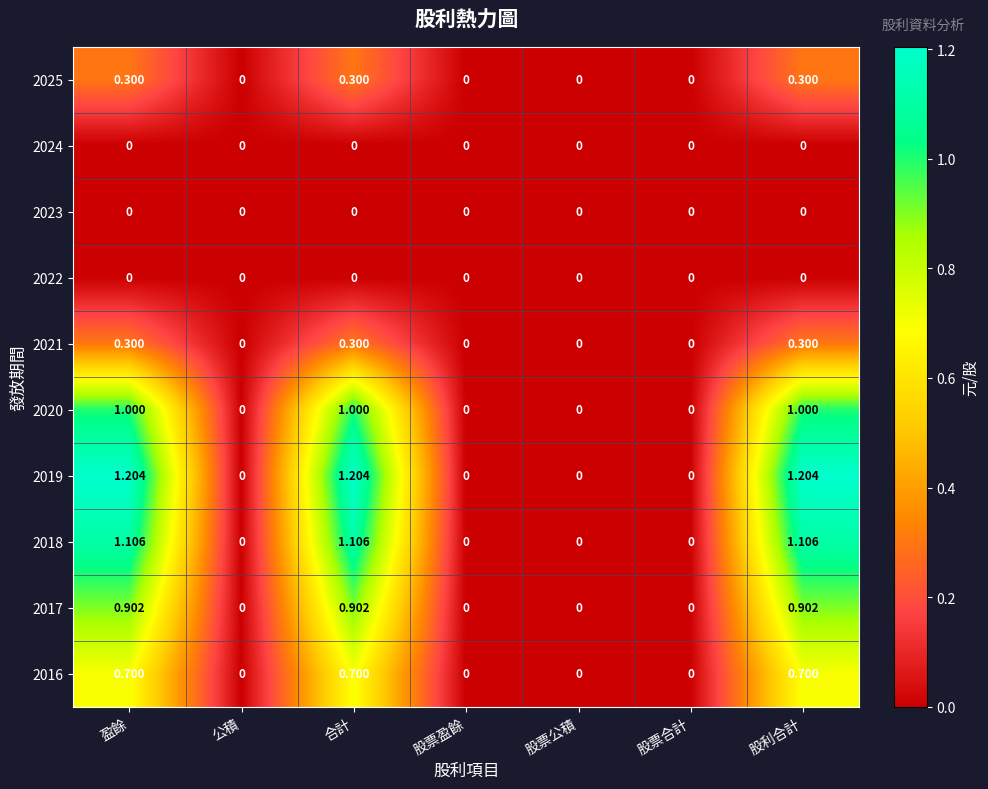

Is the value of 2020 at 盈餘 greater than the value of 2019 at 盈餘?

No